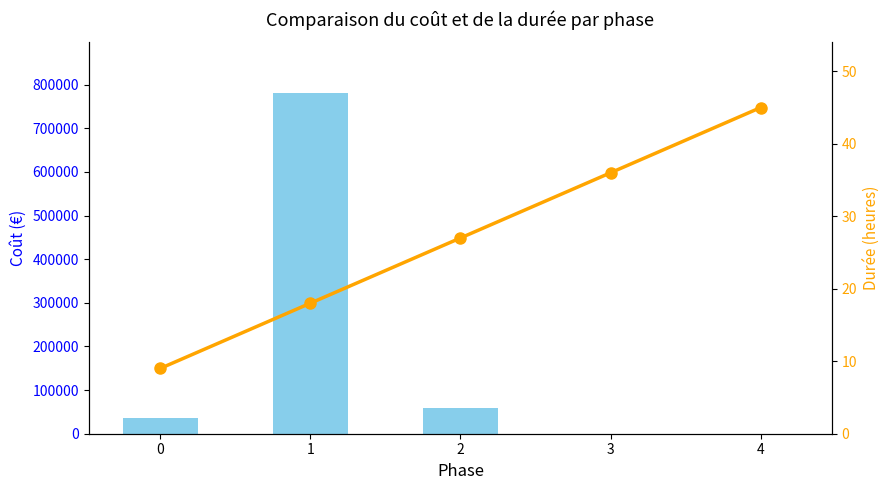

What is the average value of the Durée (heures) series?

27